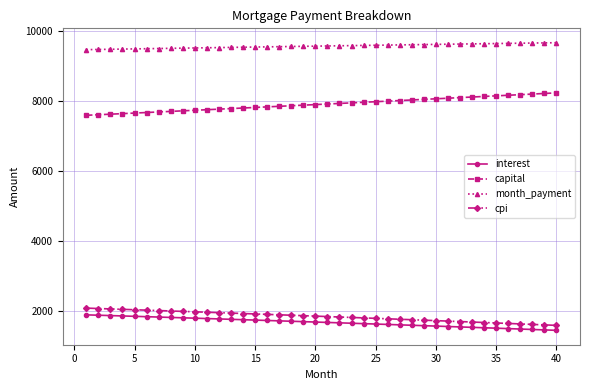

True or false: capital and month_payment cross at least once.

False